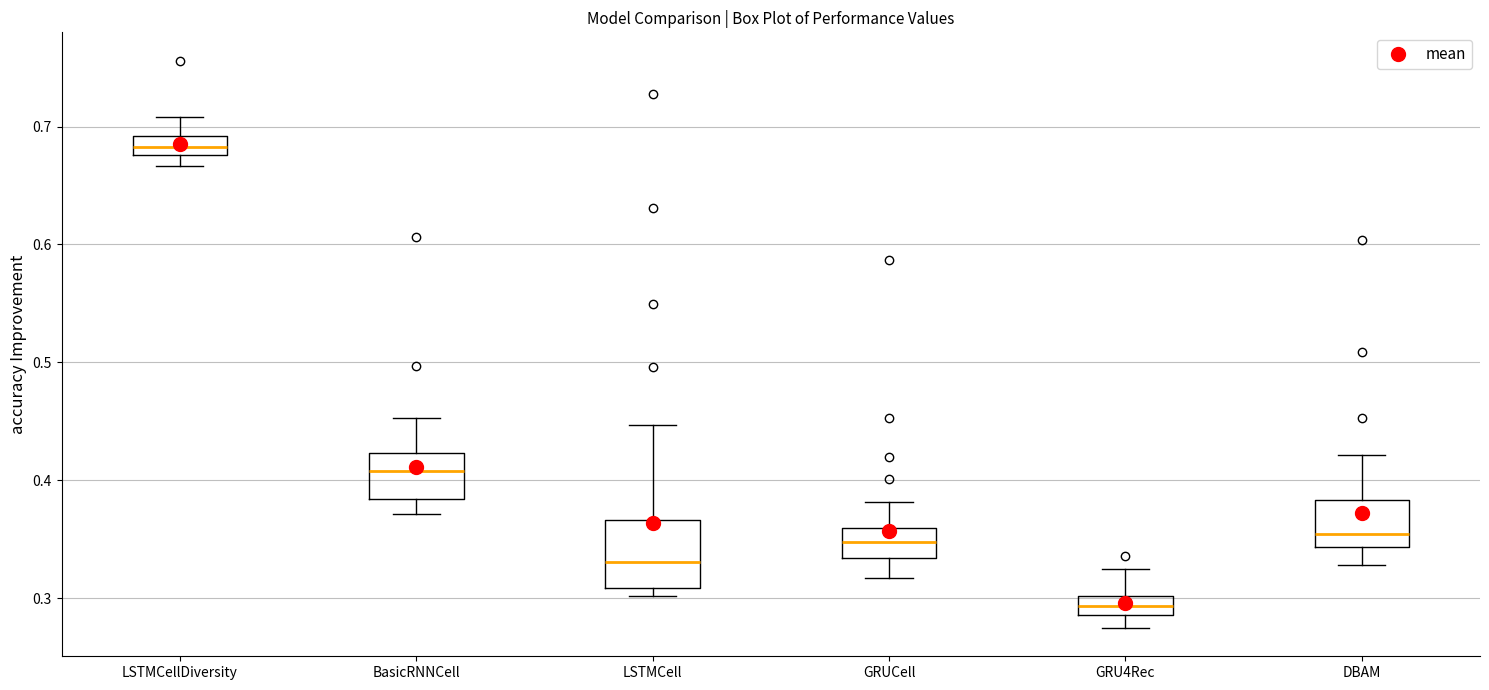

Reading left to right, read every box against the y-axis: the position of its median line, the range the box covers, and the ends of its whiskers. The values are not printed on the chart, so give them approximately, as read against the axis.

LSTMCellDiversity: median 0.68 (inside the box), box 0.68 to 0.69, whiskers 0.67 to 0.71
BasicRNNCell: median 0.41, box 0.38 to 0.42, whiskers 0.37 to 0.45
LSTMCell: median 0.33, box 0.31 to 0.37, whiskers 0.30 to 0.45
GRUCell: median 0.35, box 0.33 to 0.36, whiskers 0.32 to 0.38
GRU4Rec: median 0.29 (inside the box), box 0.29 to 0.30, whiskers 0.27 to 0.32
DBAM: median 0.35, box 0.34 to 0.38, whiskers 0.33 to 0.42